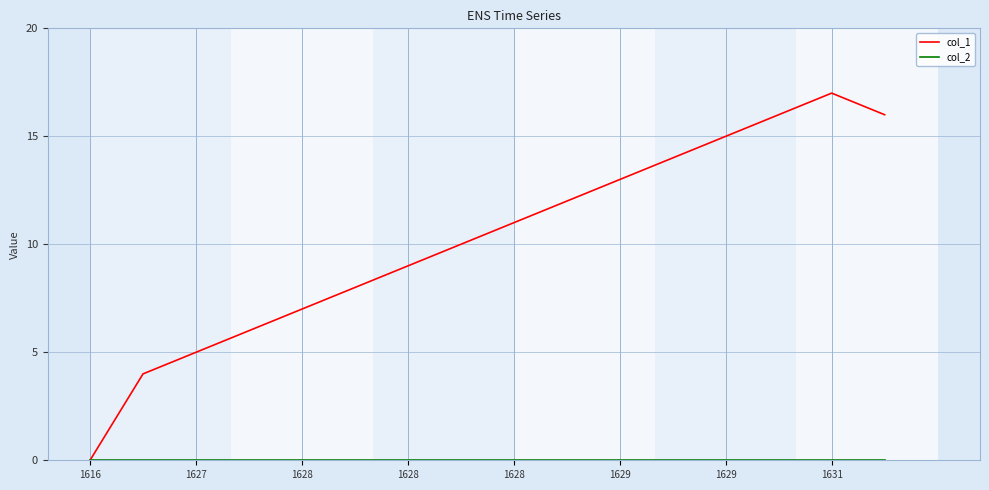

Which series has the largest total across all categories?

col_1